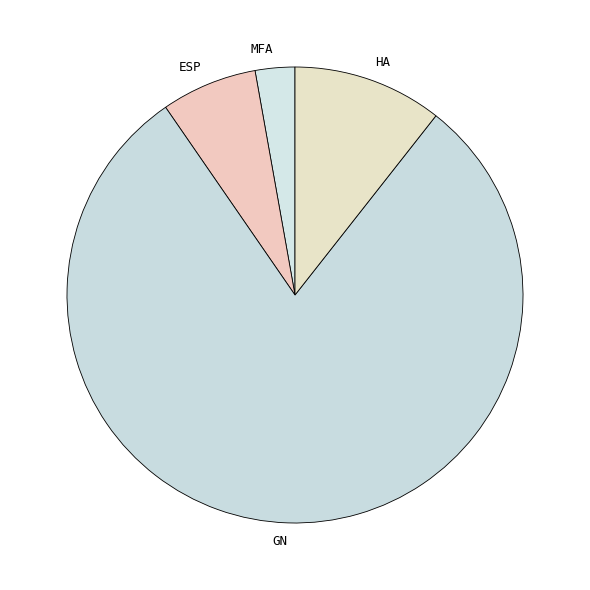

Rank the categories by value from highest to lowest.

GN, HA, ESP, MFA